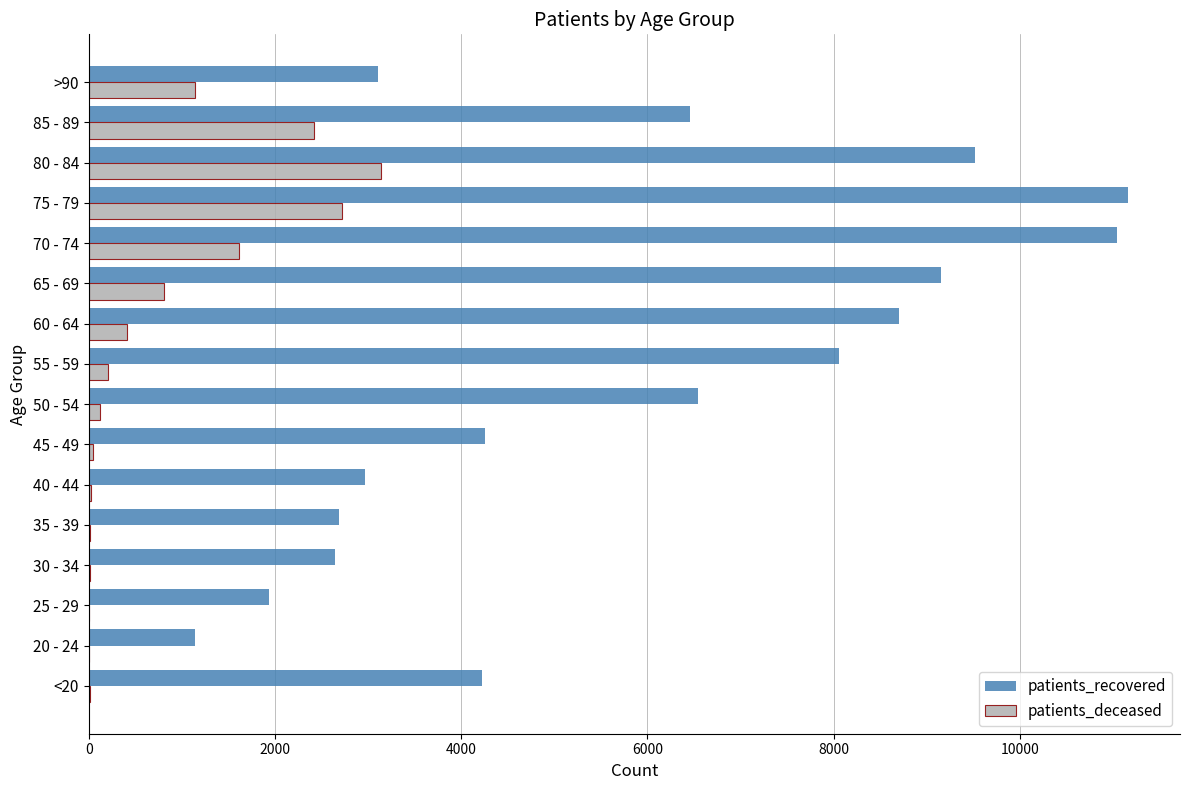

Is the value of patients_deceased at 30 - 34 greater than the value of patients_recovered at 80 - 84?

No